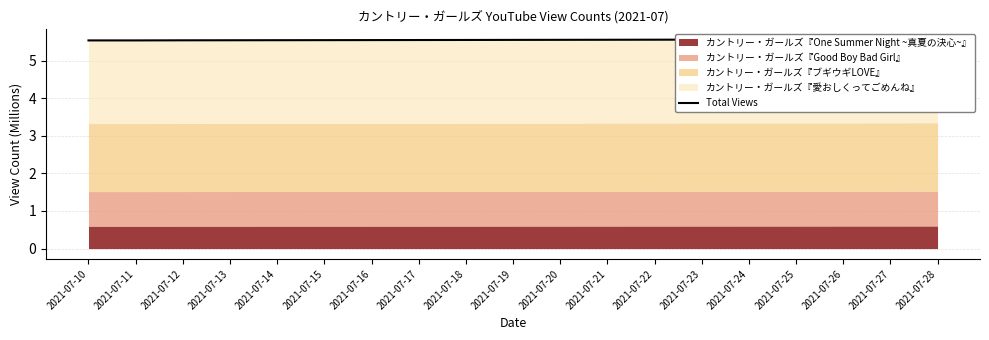

List the labels in order of value, smallest first.

2021-07-10, 2021-07-11, 2021-07-12, 2021-07-13, 2021-07-14, 2021-07-15, 2021-07-16, 2021-07-17, 2021-07-18, 2021-07-19, 2021-07-20, 2021-07-21, 2021-07-22, 2021-07-23, 2021-07-24, 2021-07-25, 2021-07-26, 2021-07-27, 2021-07-28